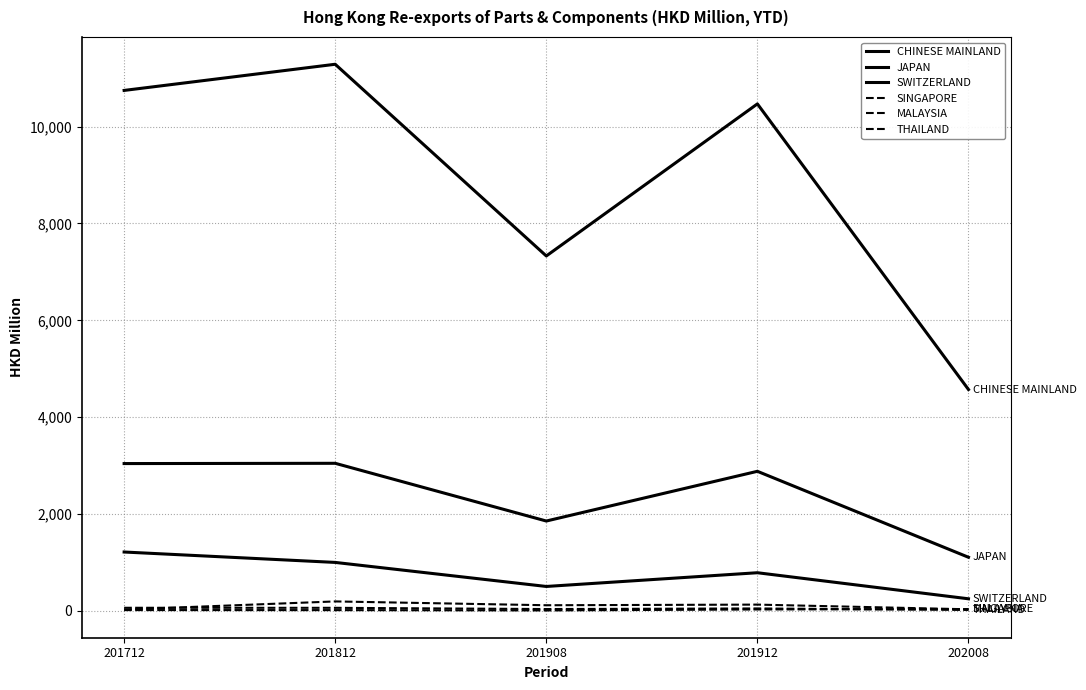

Does the chart have visible grid lines?

Yes